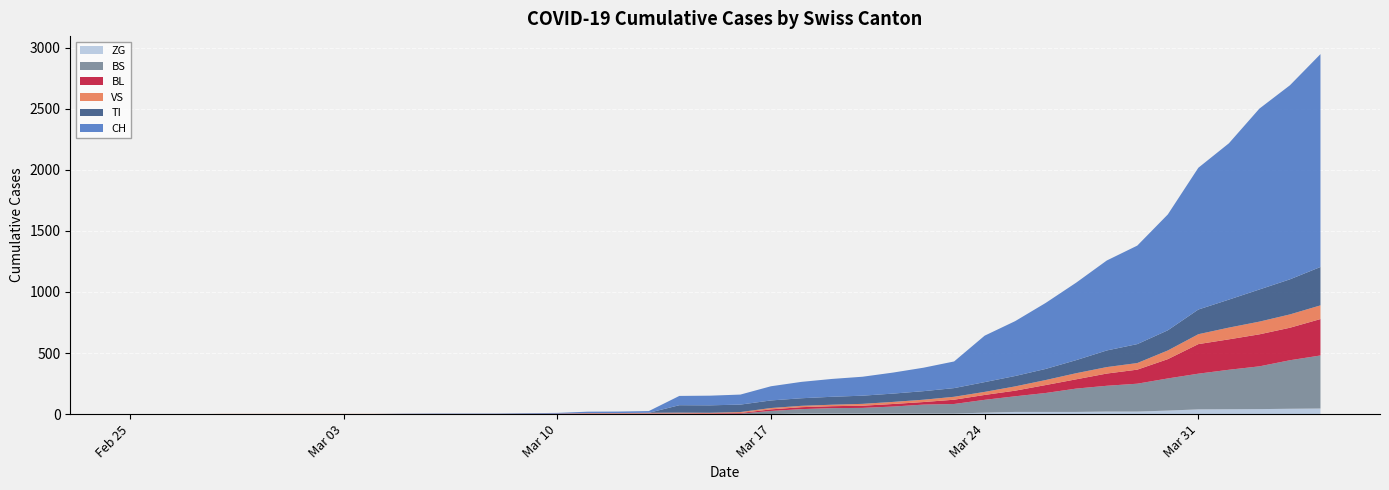

Reading left to right, what are all the values shown in this chart?

CH: 0	0	0	0	0	0	0	0	0	2	3	3	3	5	6	11	12	14	76	79	82	116	134	146	155	172	192	218	380	449	540	634	736	806	948	1160	1279	1480	1588	1742
TI: 0	0	0	0	0	0	0	0	0	0	0	0	0	0	0	0	0	0	61	61	61	62	62	65	67	68	70	71	80	85	91	107	136	155	165	202	229	263	287	314
VS: 0	0	0	2	2	2	2	2	2	2	2	2	2	2	2	3	3	5	6	6	8	11	11	12	15	17	19	24	25	35	41	50	53	54	71	81	96	104	109	112
BL: 0	0	0	0	0	0	0	0	0	0	0	0	0	1	2	2	2	2	2	5	5	13	16	16	18	21	21	35	40	46	65	76	100	115	158	242	249	262	266	298
BS: 0	0	0	0	0	0	0	0	0	0	0	0	0	0	0	4	4	4	4	0	4	25	36	44	46	57	73	78	105	128	155	191	211	228	263	292	323	350	397	434
ZG: 0	0	0	0	0	0	0	0	0	0	0	0	0	0	0	0	0	0	0	0	0	1	5	5	5	5	5	5	12	18	18	18	21	21	29	39	40	41	44	46